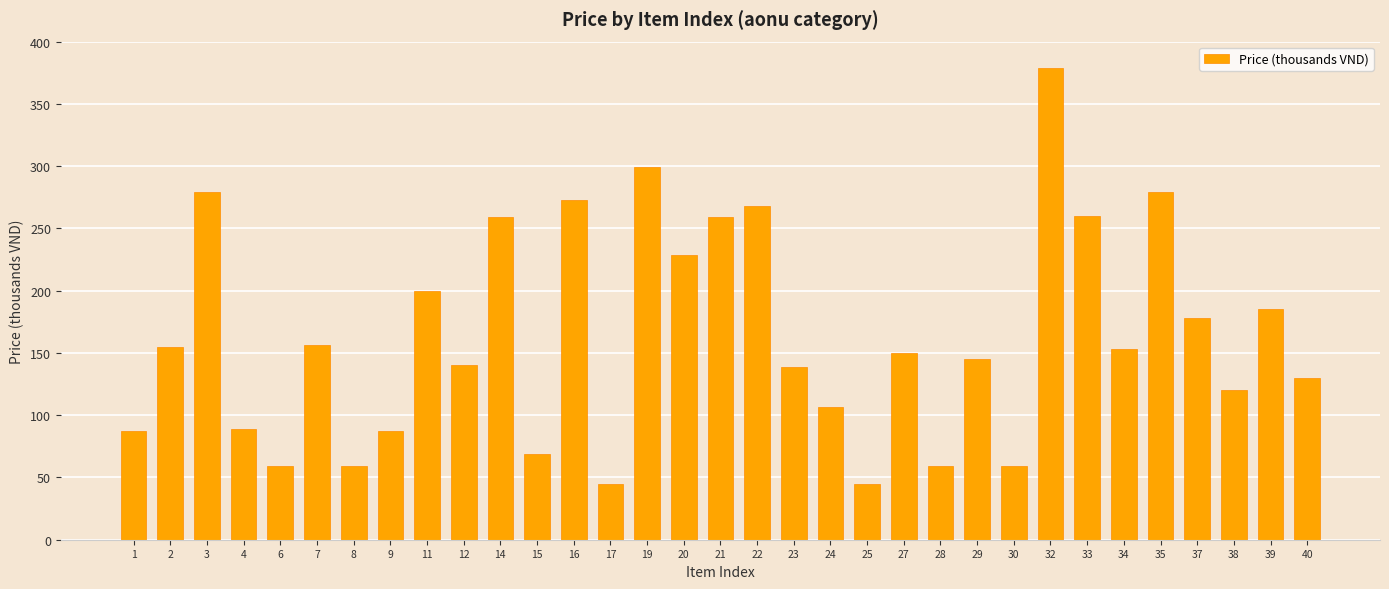

What is the change in value from 7 to 29?

-11.0